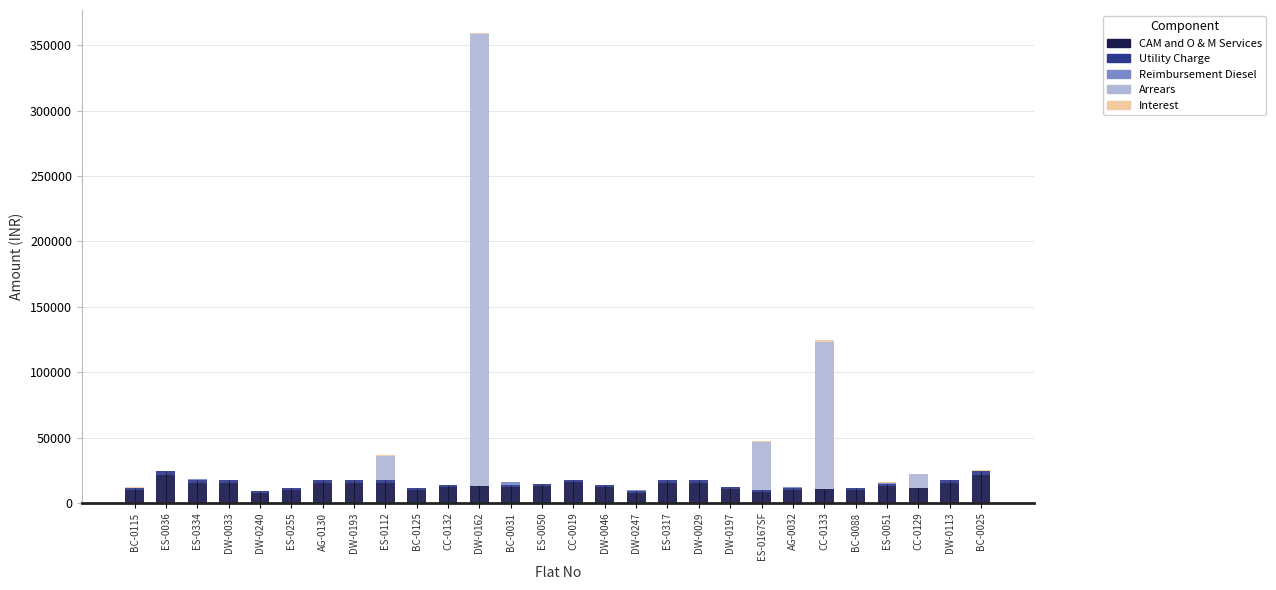

Are the bars horizontal?

No